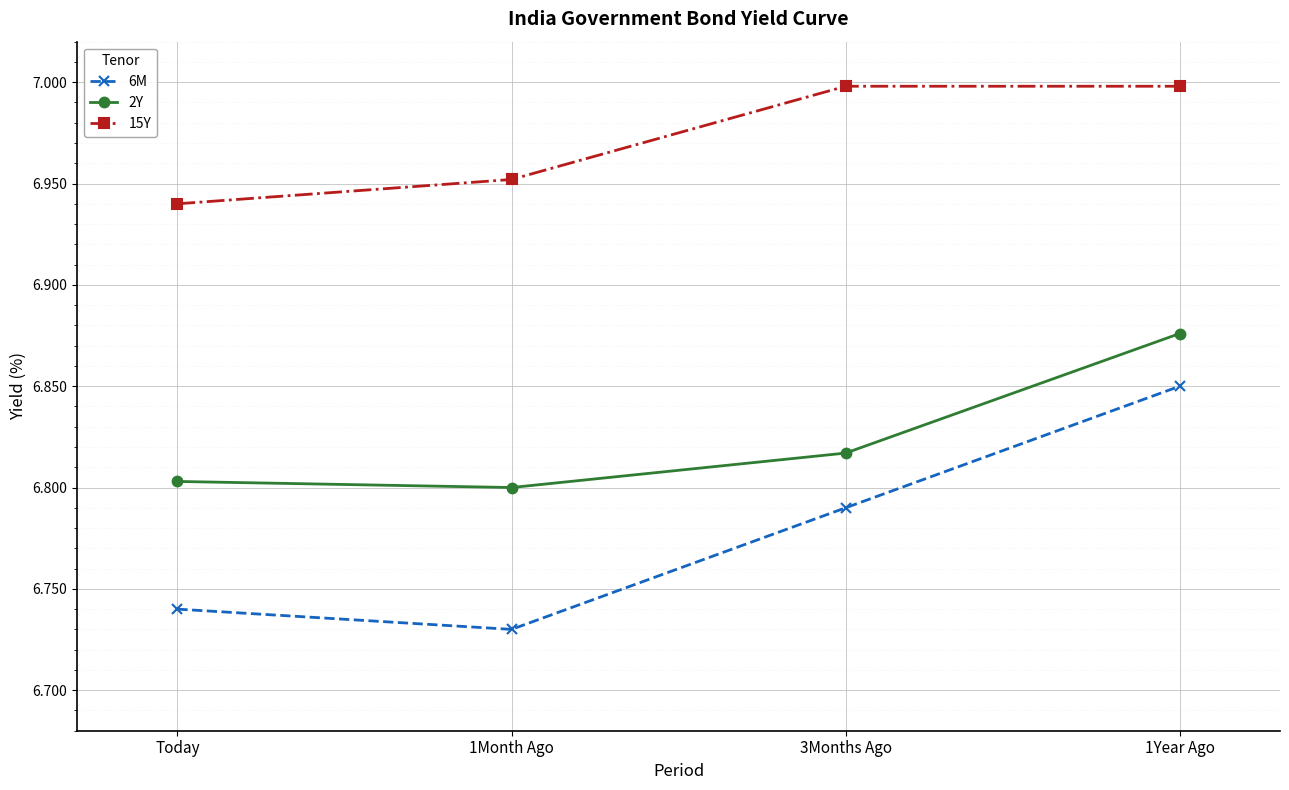

What are all the series names shown in the legend?

6M, 2Y, 15Y